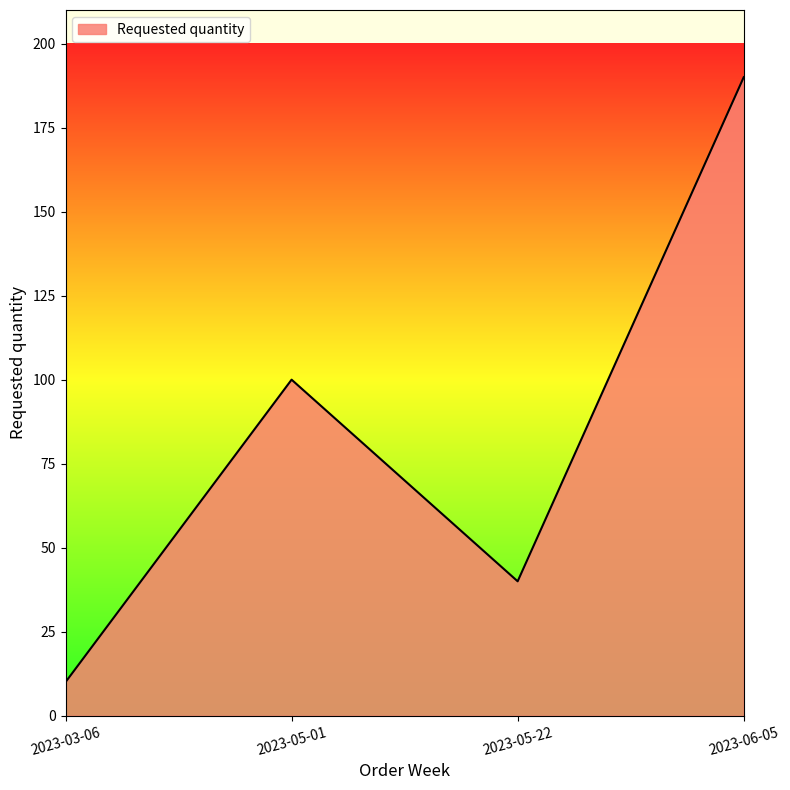

How many values are between 40 and 190?

3